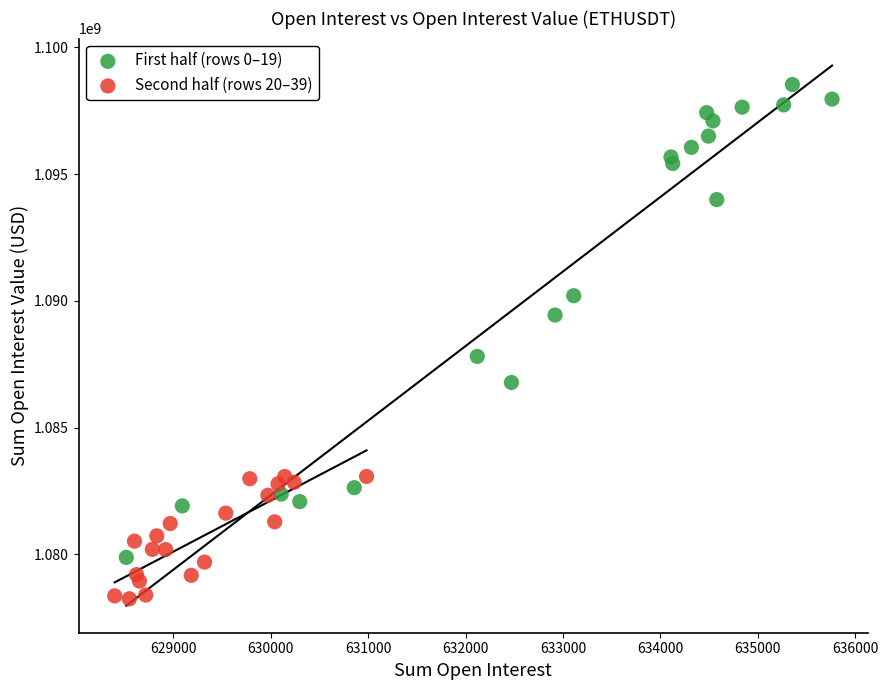

Which series contains the highest Y value?

First half (rows 0–19)